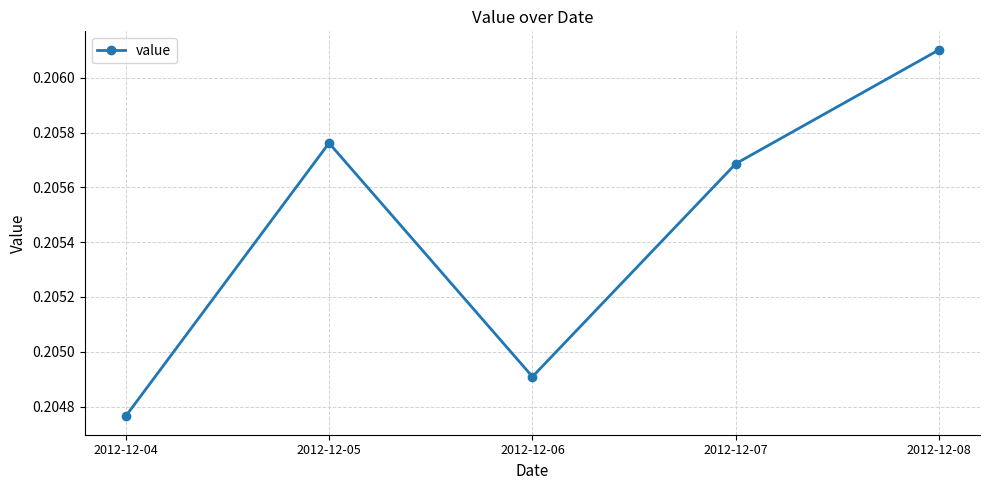

True or false: the data has more than 1 interior local peaks.

False